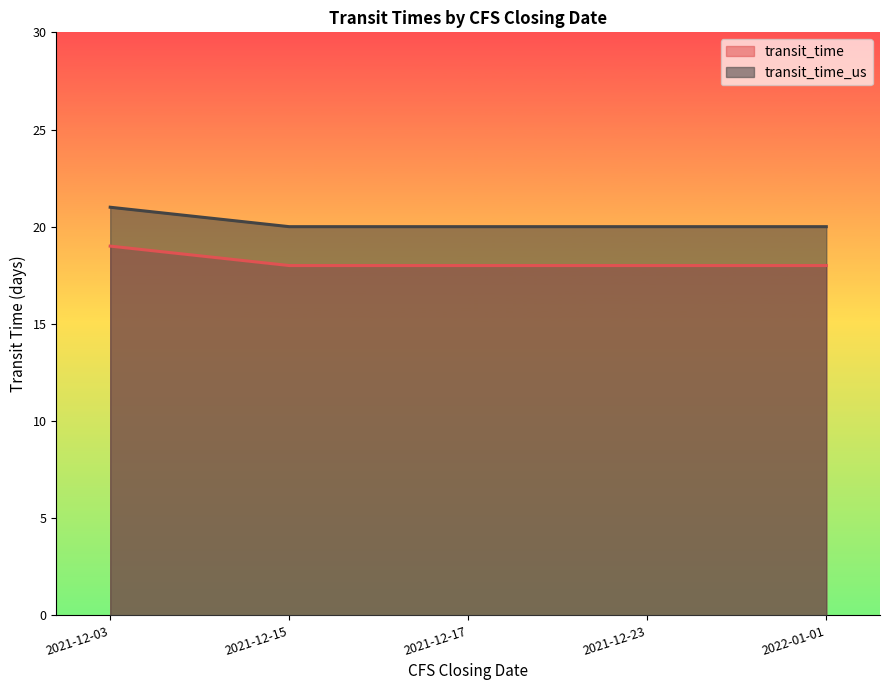

Reading left to right, what are all the values shown in this chart?

transit_time: 19	18	18	18	18
transit_time_us: 21	20	20	20	20